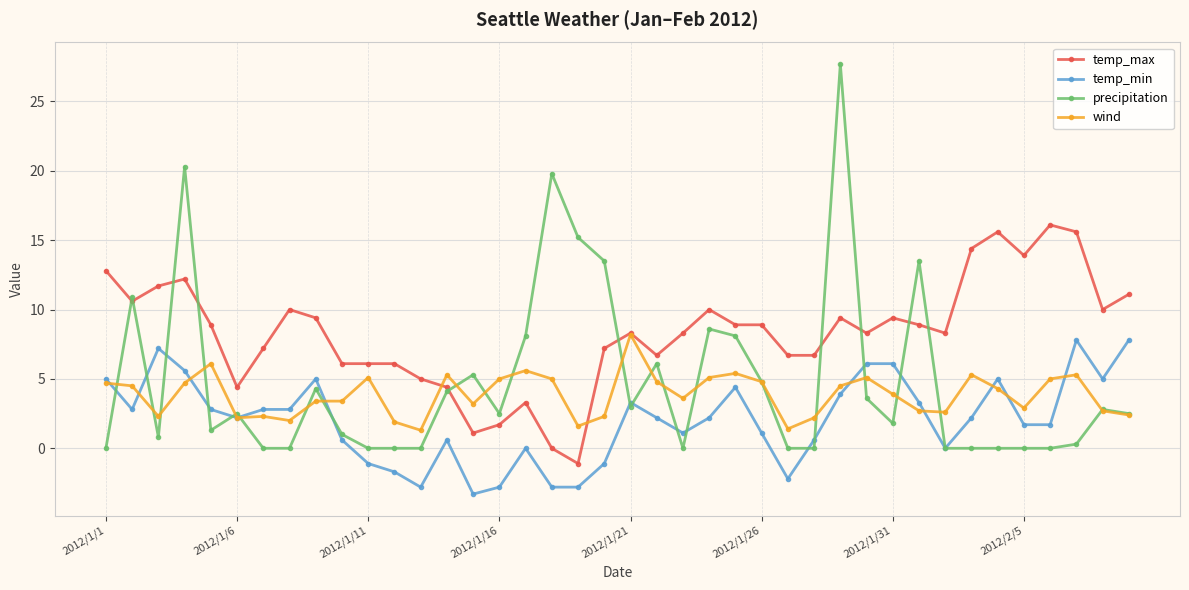

Which series has the largest total across all categories?

temp_max